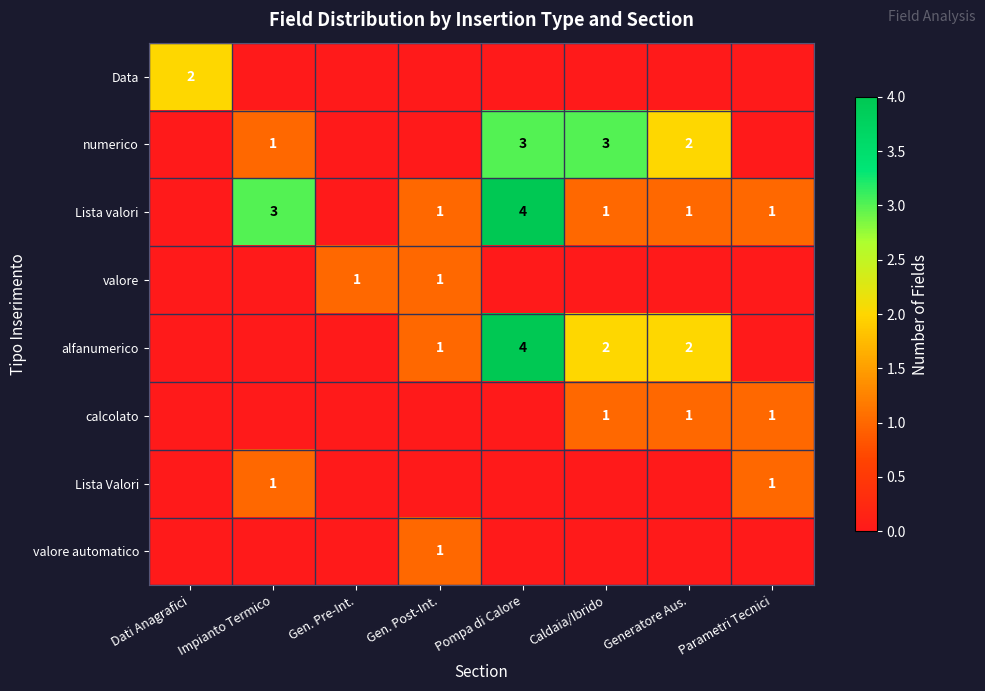

How many positive values does the Lista valori series have?

6